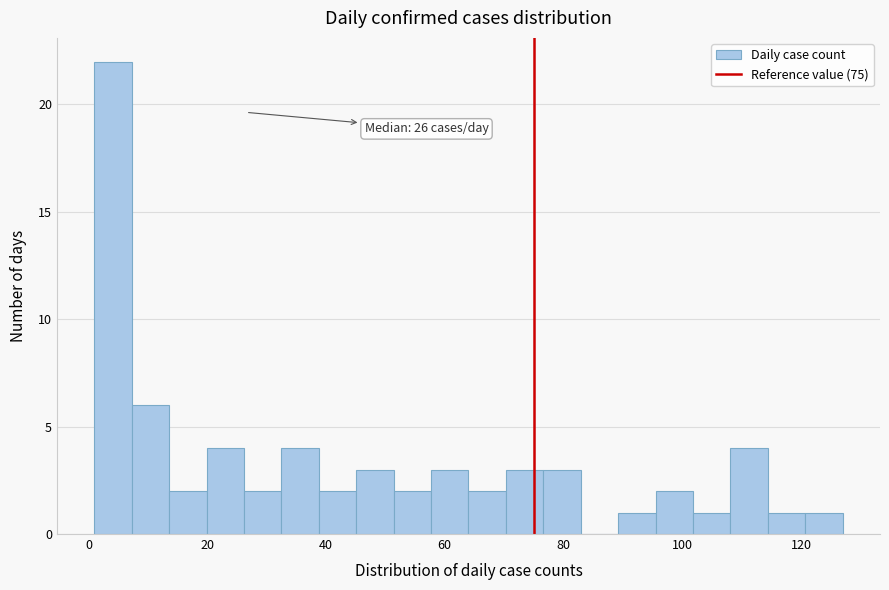

Around what value on the x-axis is the tallest bar? Give the approximate position of its centre, as read against the axis.

4